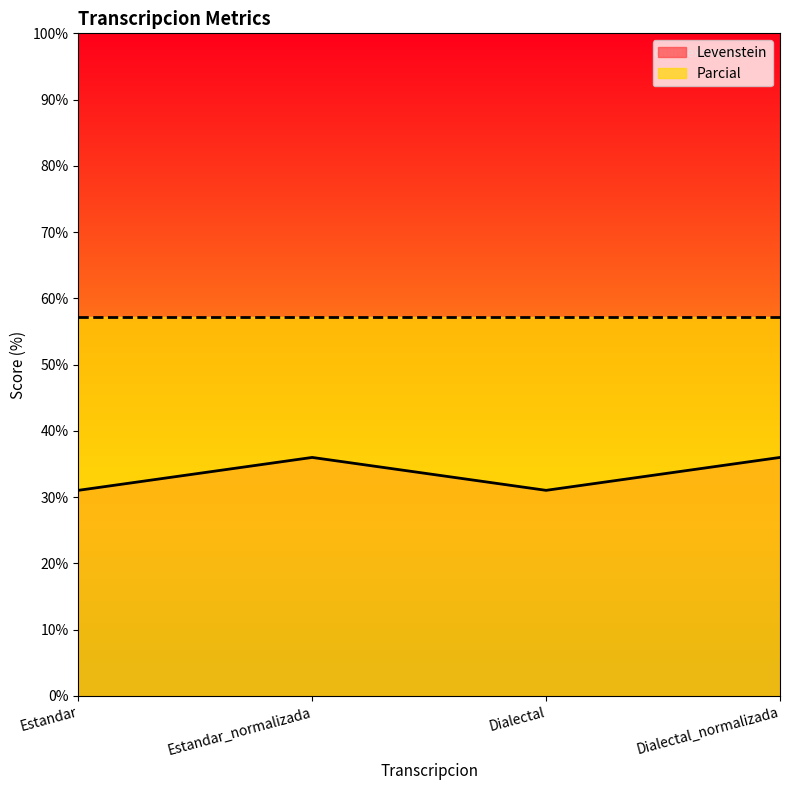

True or false: the data shows 31.0 at Estandar.

True